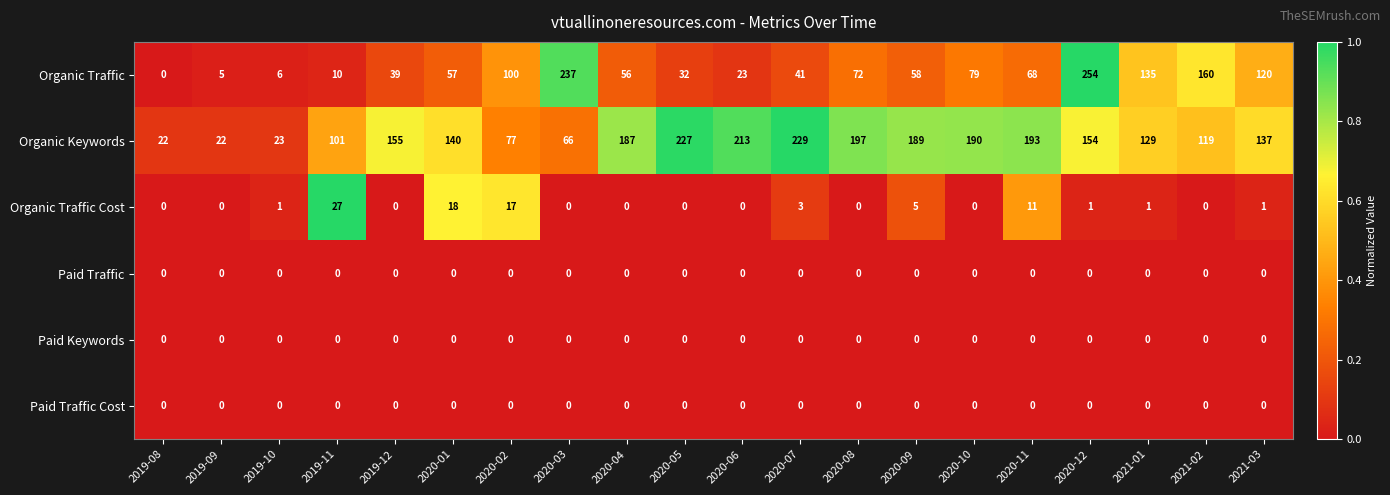

At how many categories does at least one series exceed 0?

20